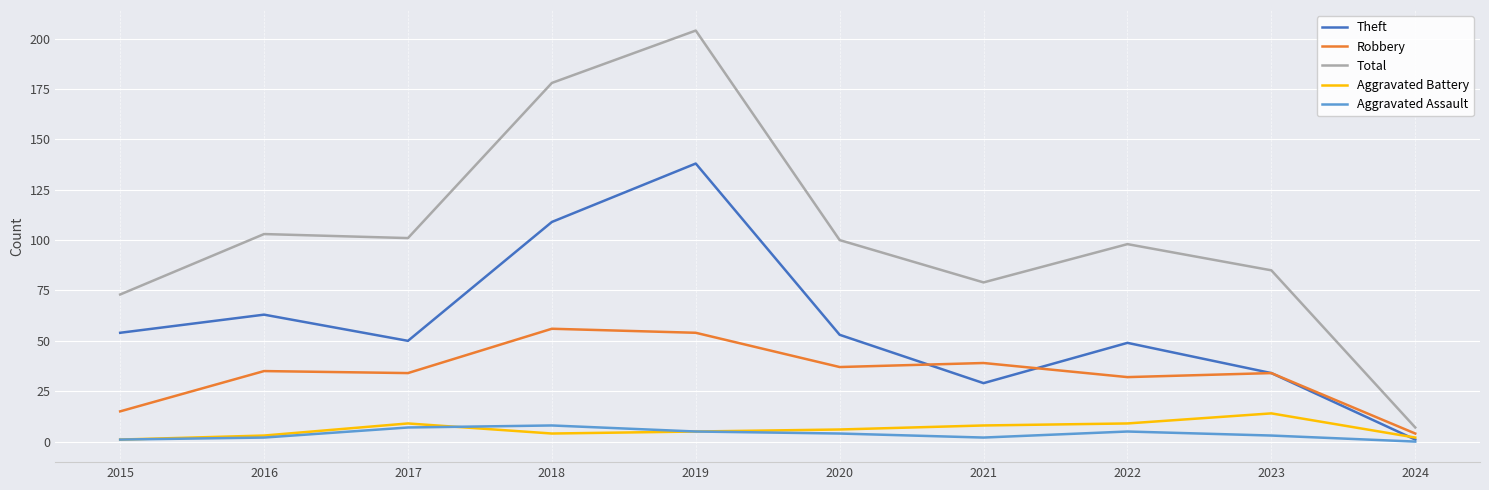

The Aggravated Battery series shows 9 at 2017. True or false?

True